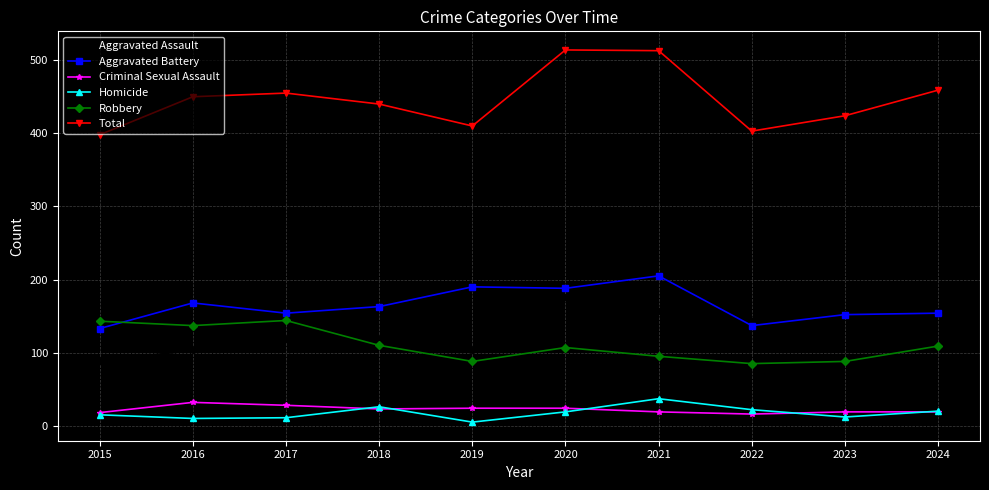

True or false: Homicide and Aggravated Assault intersect in this chart.

False